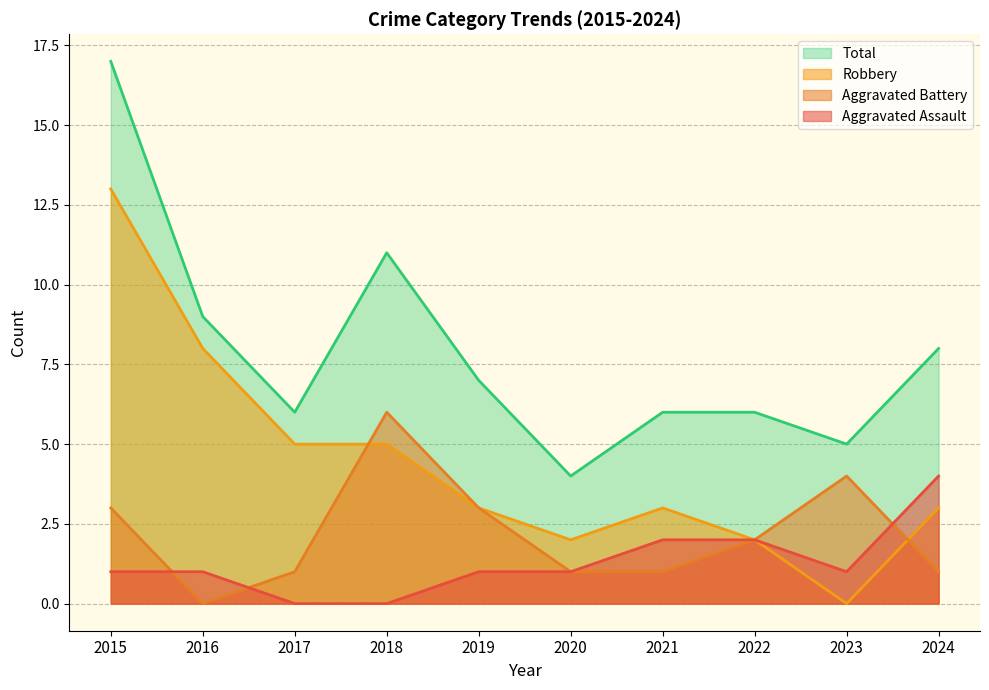

True or false: Robbery has a value of 5 at 2018.

True